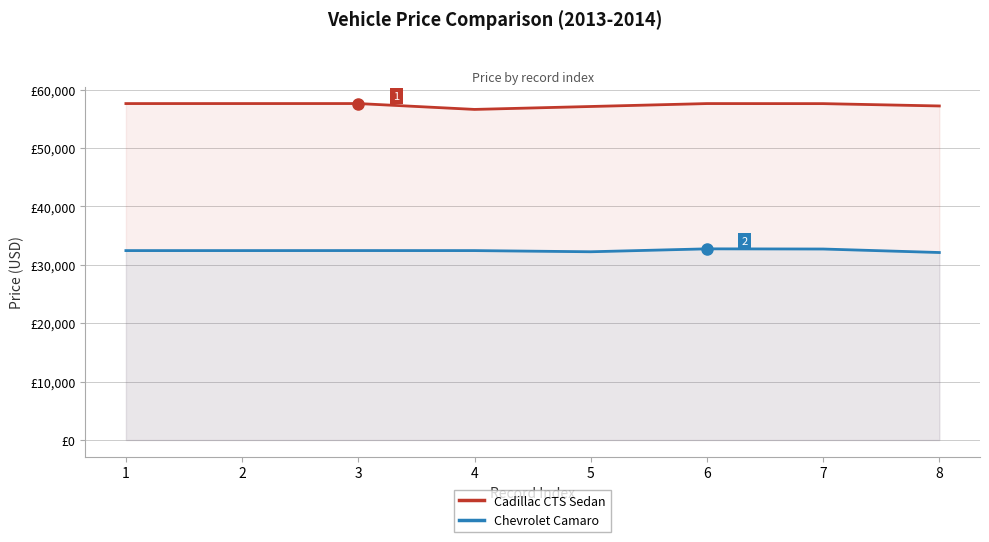

How many interior local valleys does the Cadillac CTS Sedan series have?

1